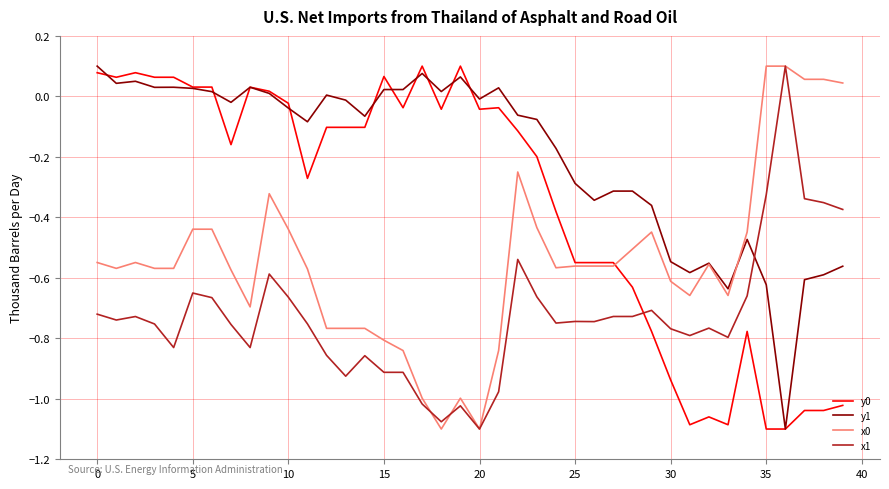

Which series has the largest total across all categories?

y1